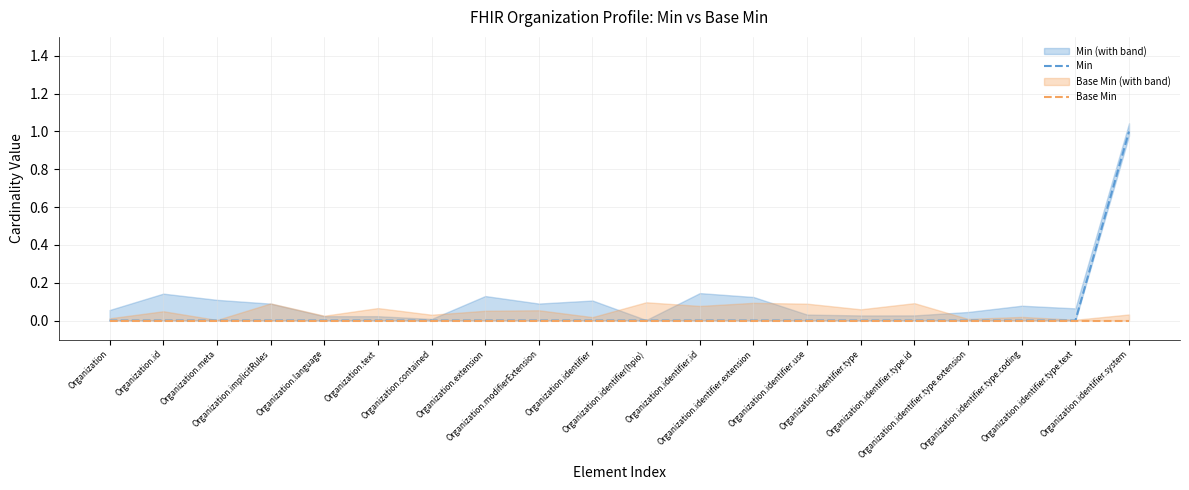

At how many categories does at least one series exceed 0?

1